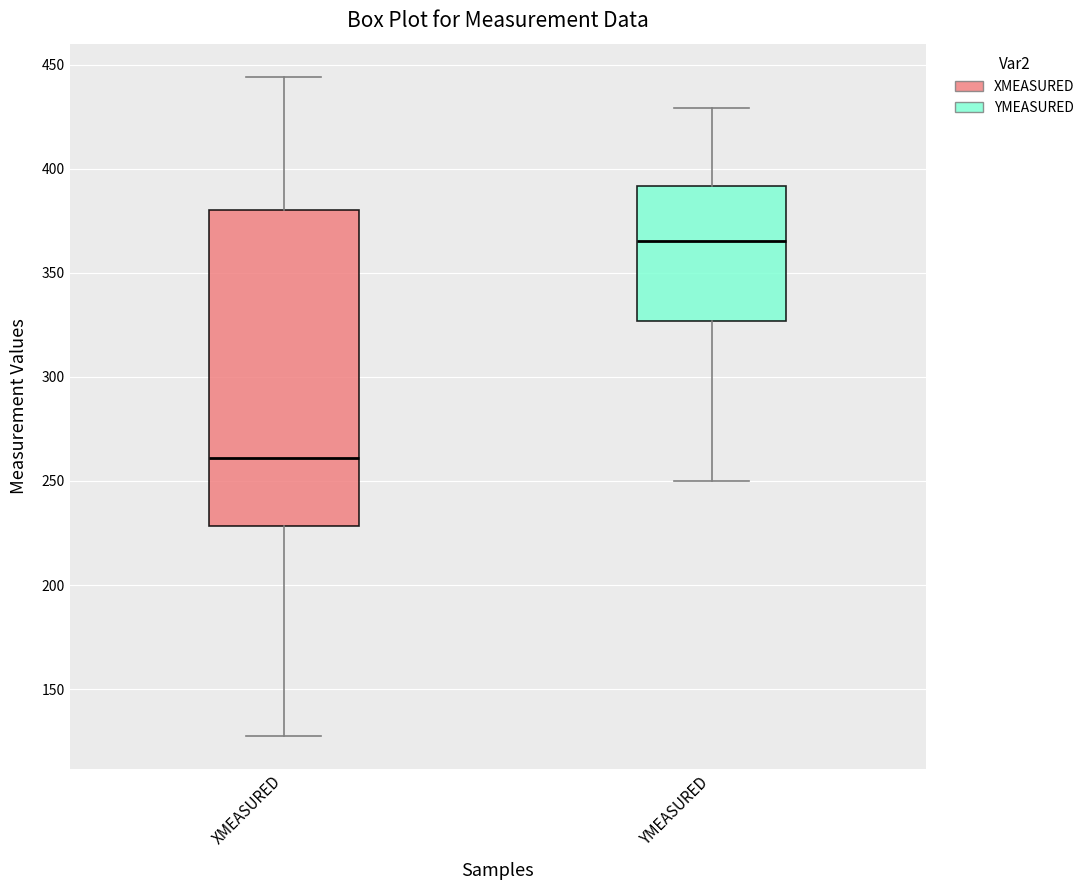

Reading left to right, read every box against the y-axis: the position of its median line, the range the box covers, and the ends of its whiskers. The values are not printed on the chart, so give them approximately, as read against the axis.

XMEASURED: median 260, box 230 to 380, whiskers 130 to 445
YMEASURED: median 365, box 325 to 390, whiskers 250 to 430